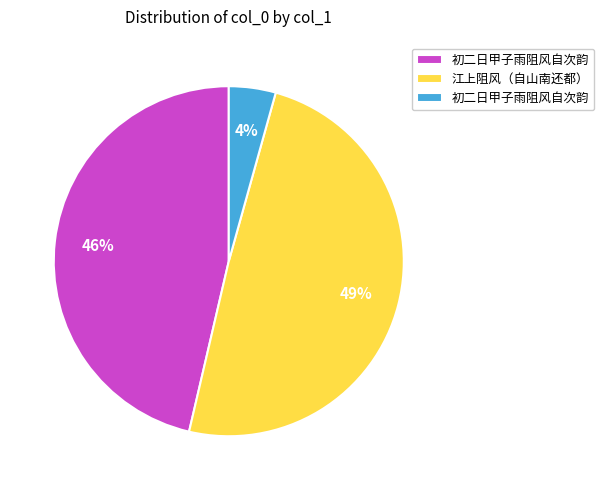

Count the number of slices in the pie.

3